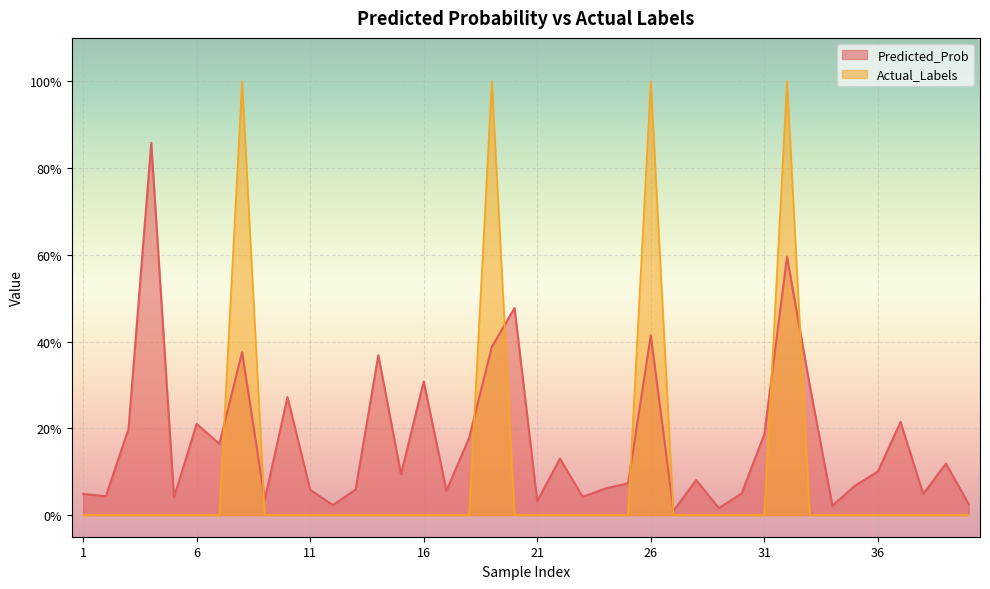

How many values in Actual_Labels are above zero?

4